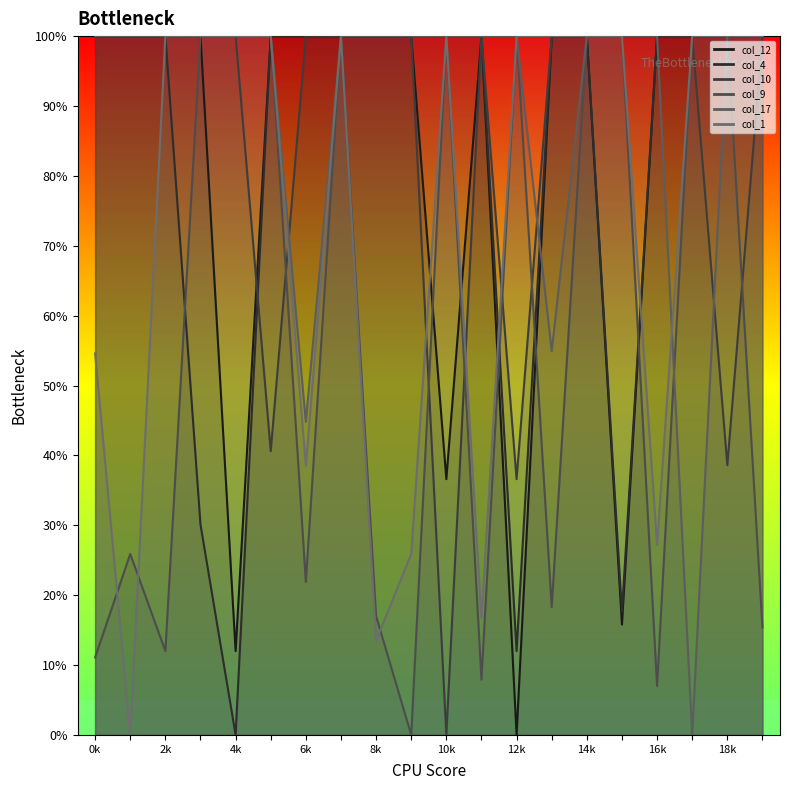

What is the total value across all series at 10k?

436.6